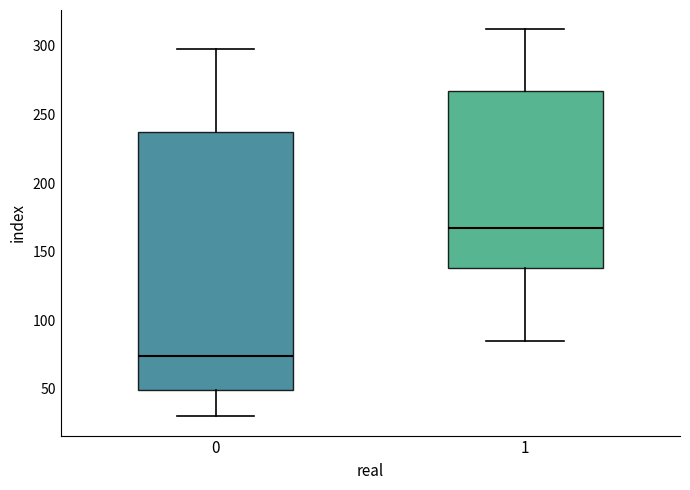

Which box has the highest median line?

1